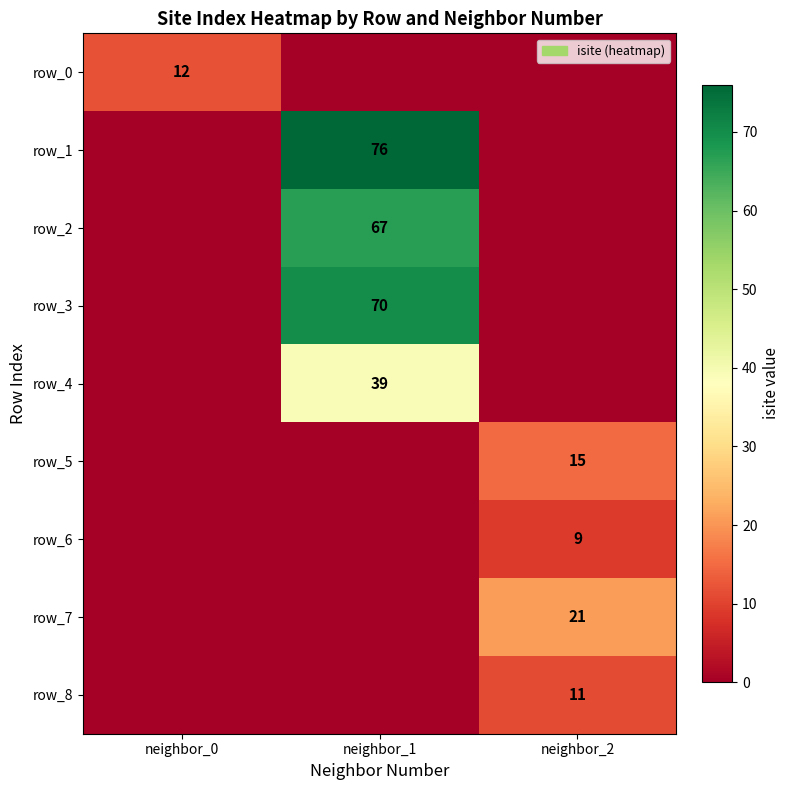

What is the average value of the row_8 series?

4